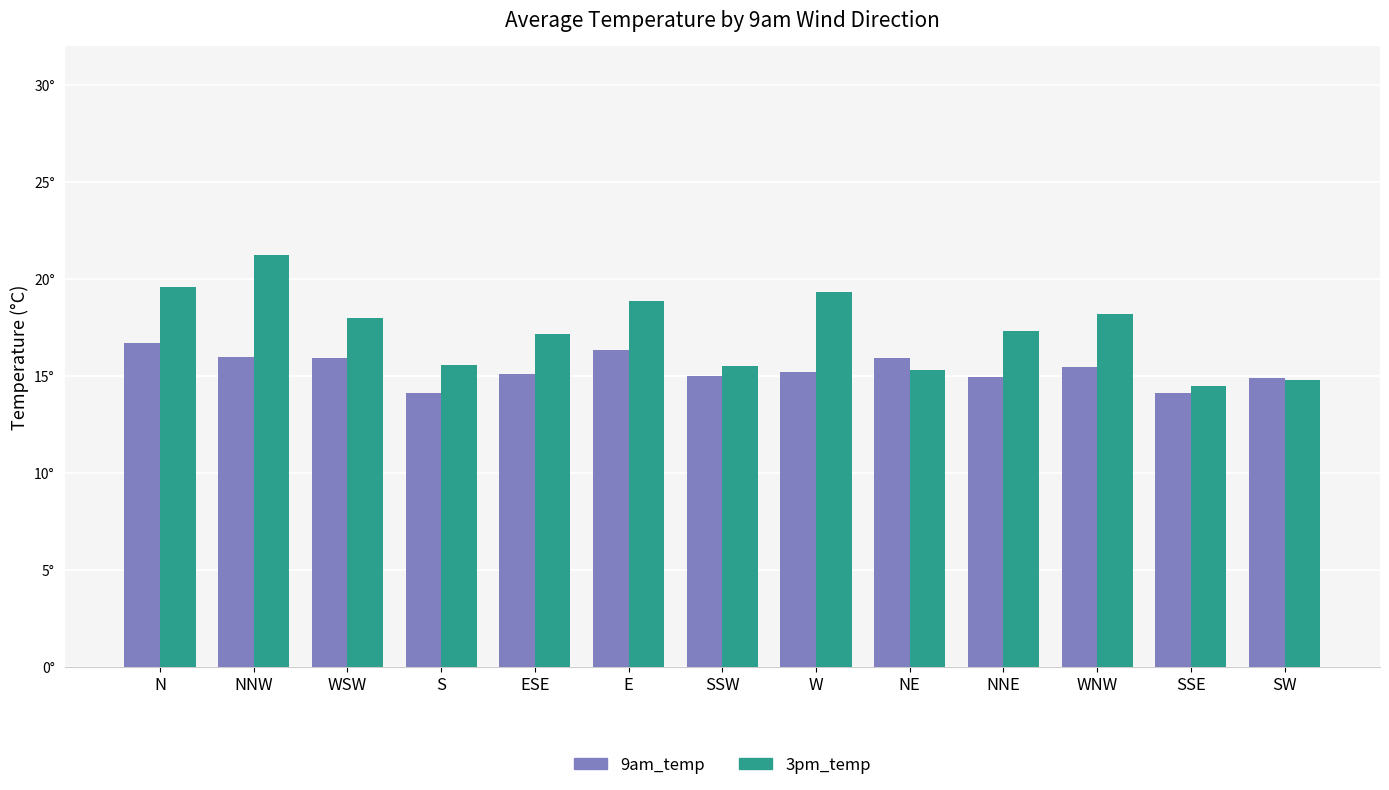

What is the label of the 3rd bar from the left?

WSW